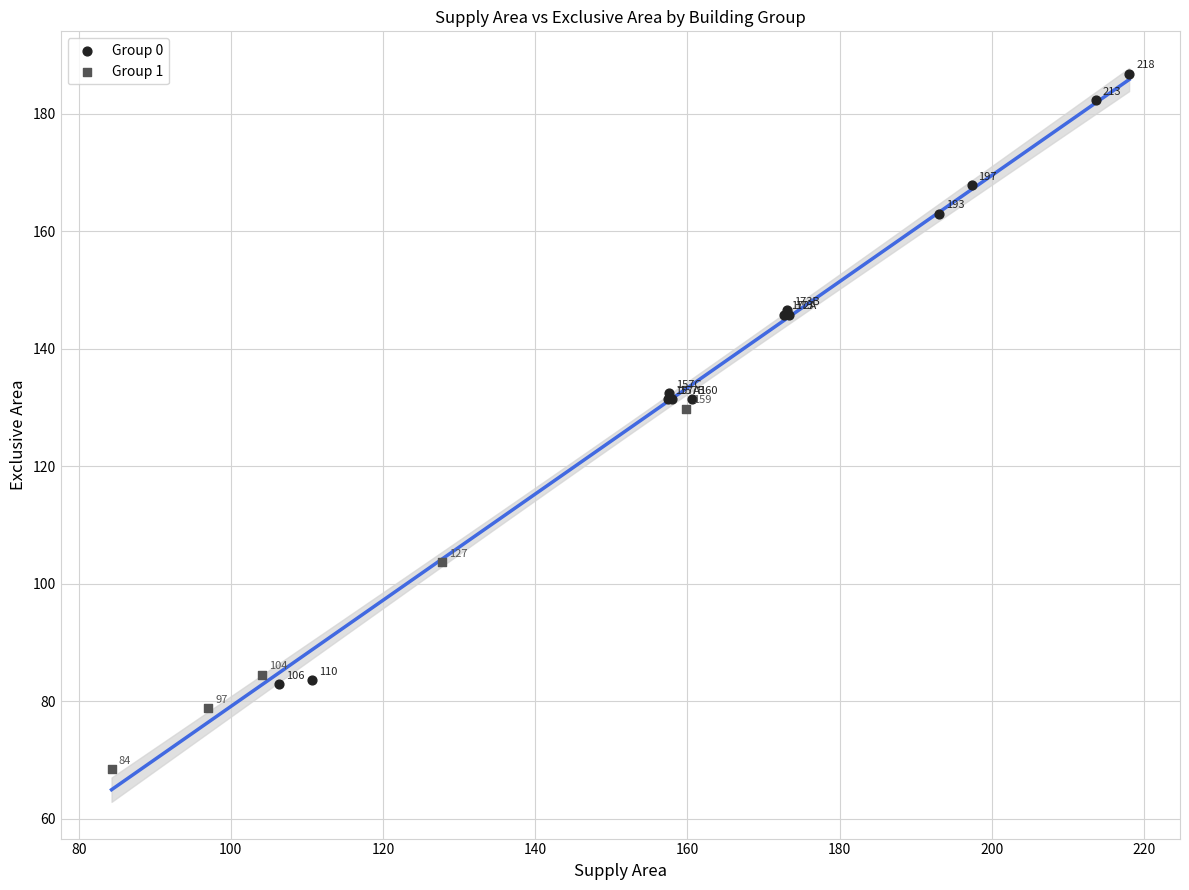

Which series reaches the maximum Y coordinate?

Group 0